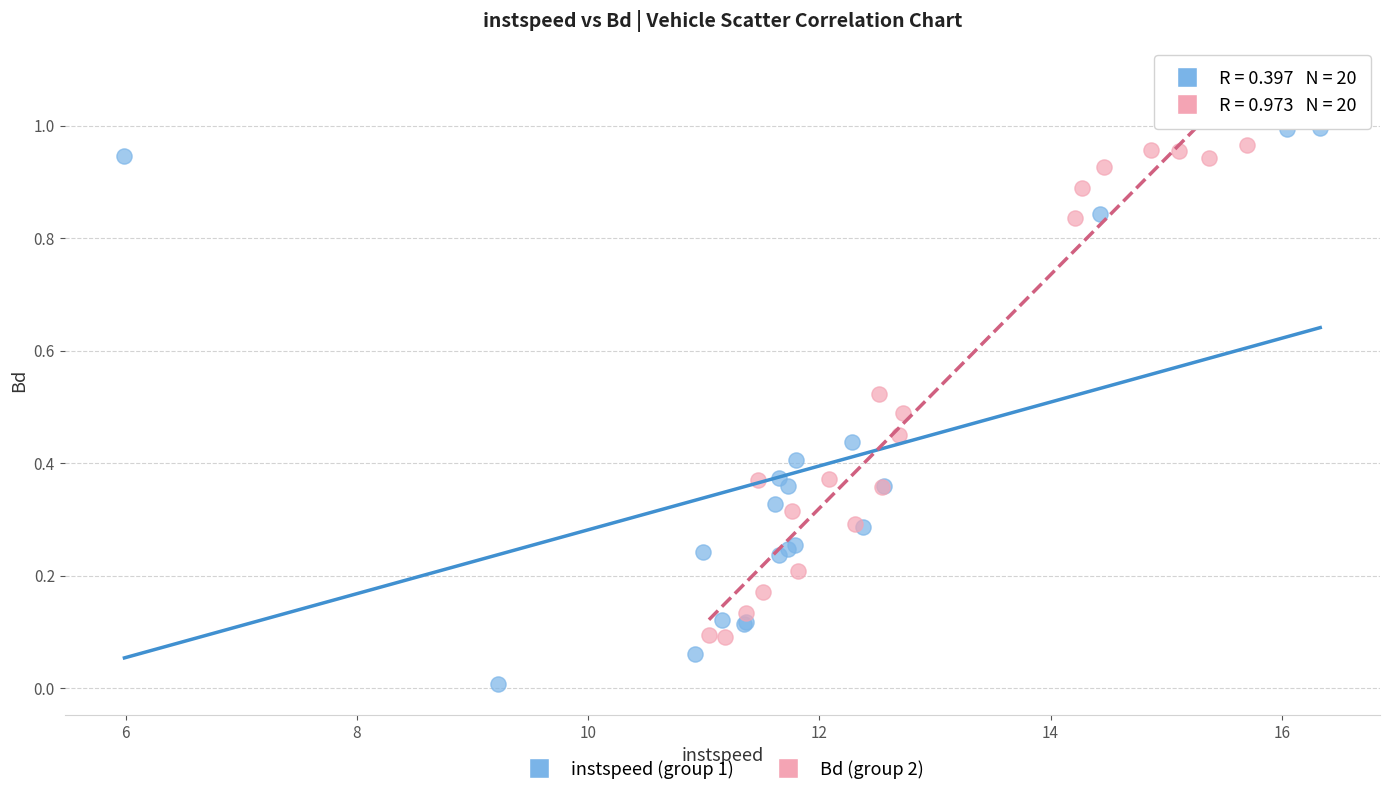

Which series reaches the minimum Y coordinate?

instspeed (group 1)